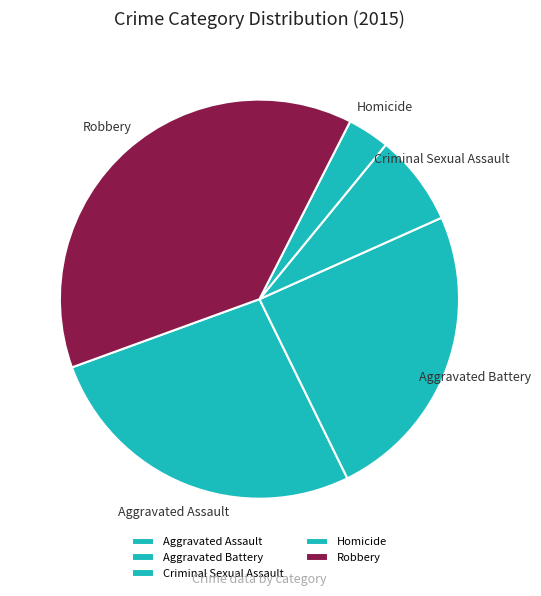

Is there a majority slice in this chart?

No